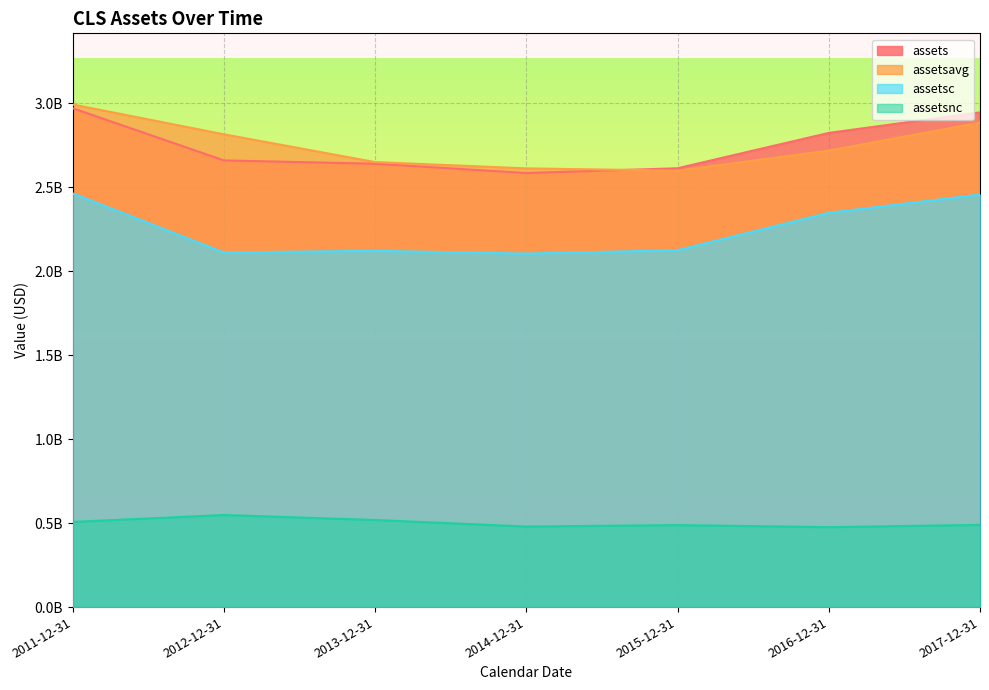

Where is the first local maximum for assetsnc?

2012-12-31